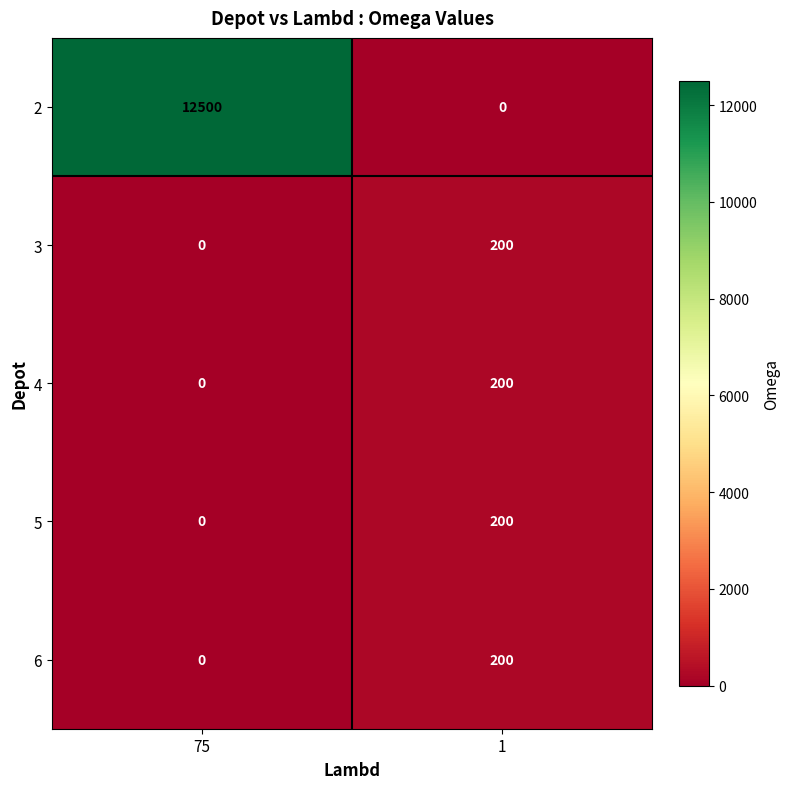

Is the value of 3 at 75 greater than the value of 5 at 1?

No